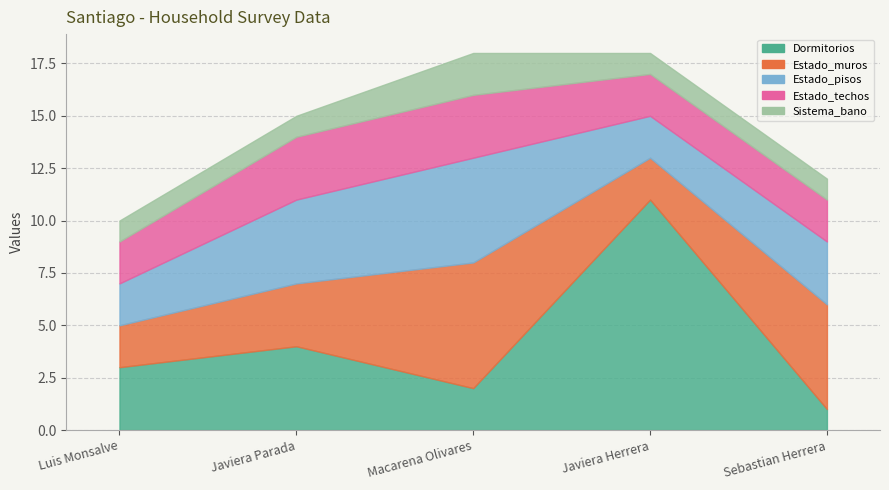

Which series has the widest spread of values?

Dormitorios